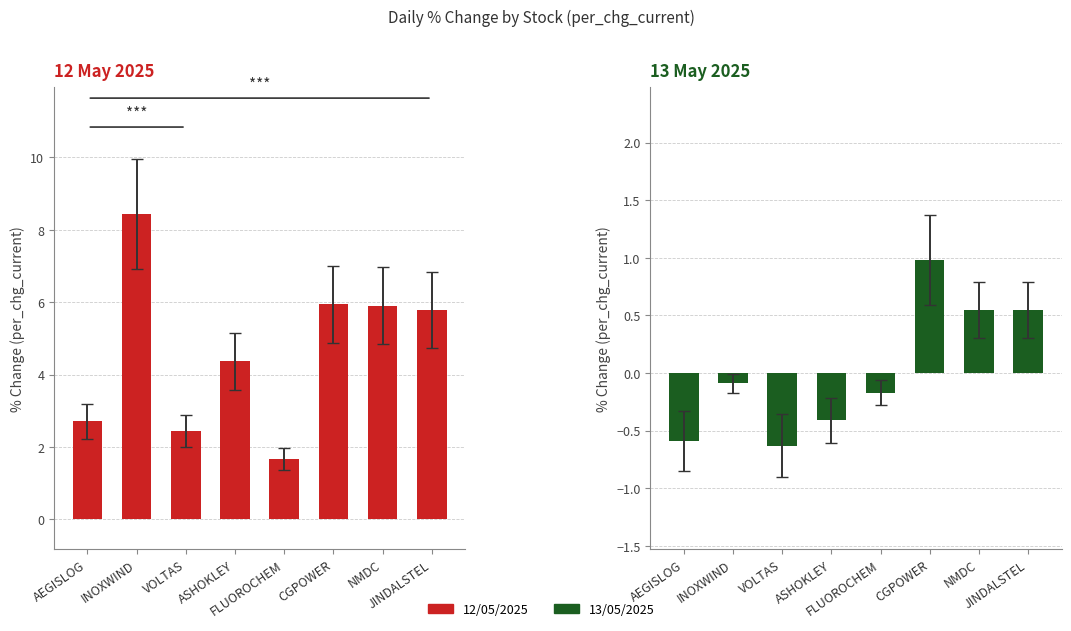

Is it true that 12/05/2025 equals 2.7 at AEGISLOG?

True